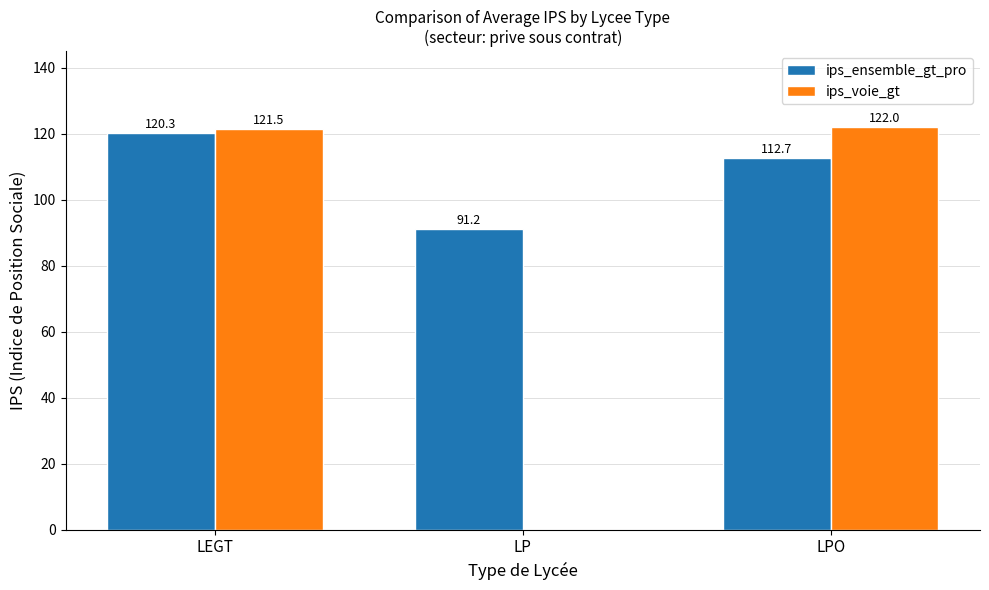

What is the spread (max minus min) of values at LP?

91.2